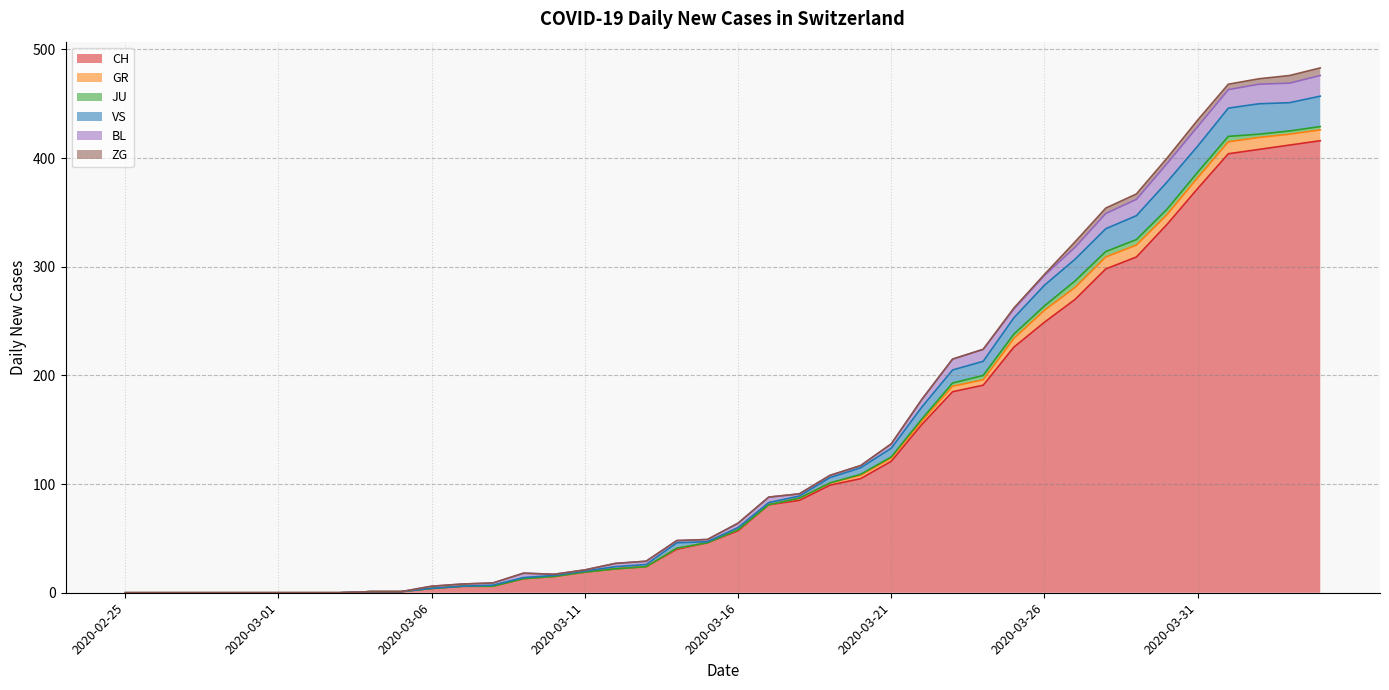

What is the difference between the second highest and second lowest values in the VS series?

28